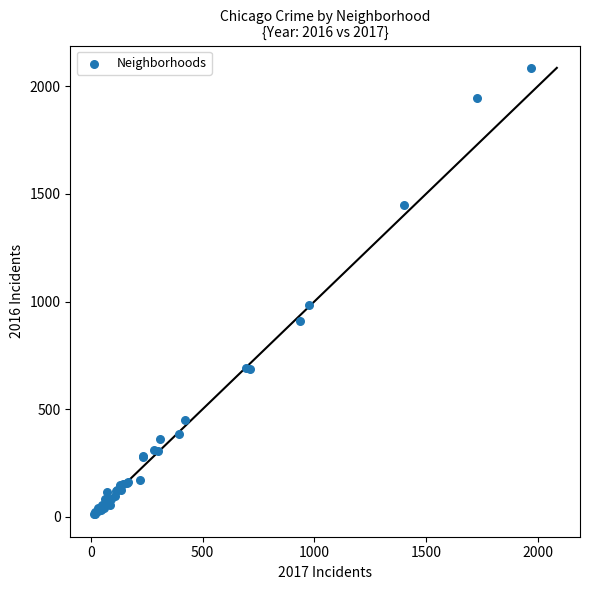

What Y value in the scatter plot is closest to 1048?

983